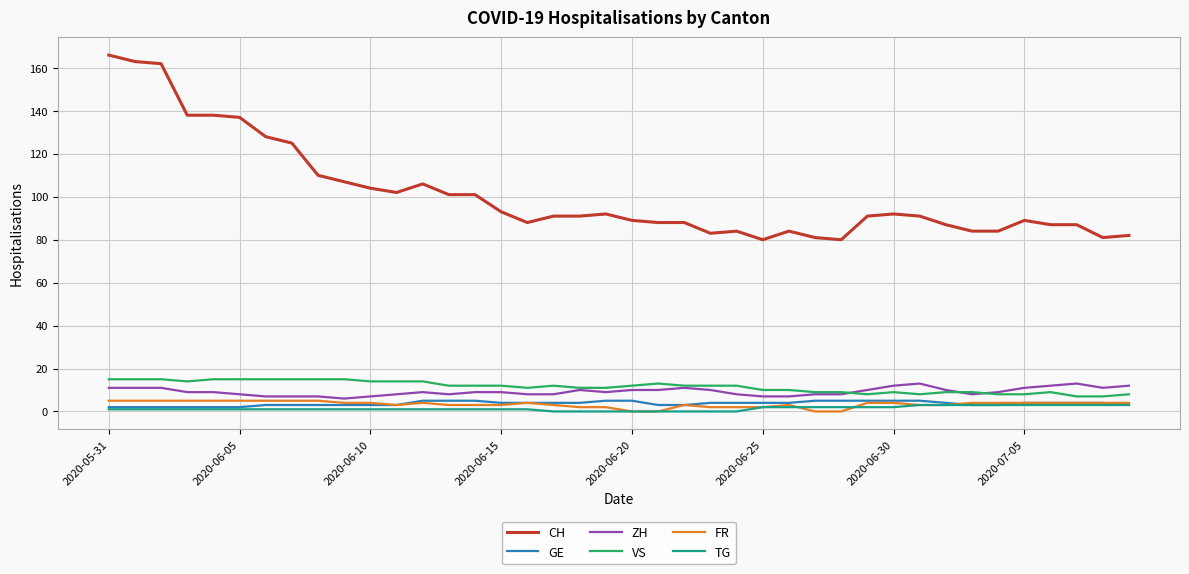

Is this an area chart (filled region under the line)?

No